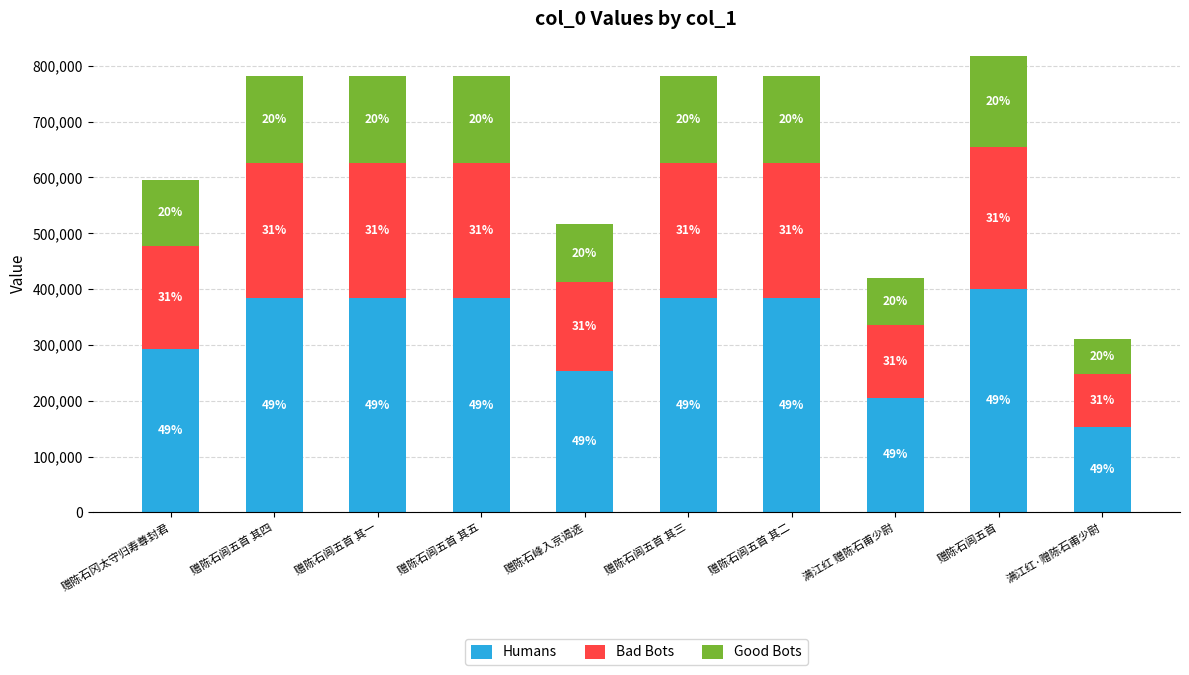

What position from the right is 满江红·赠陈石甫少尉?

1